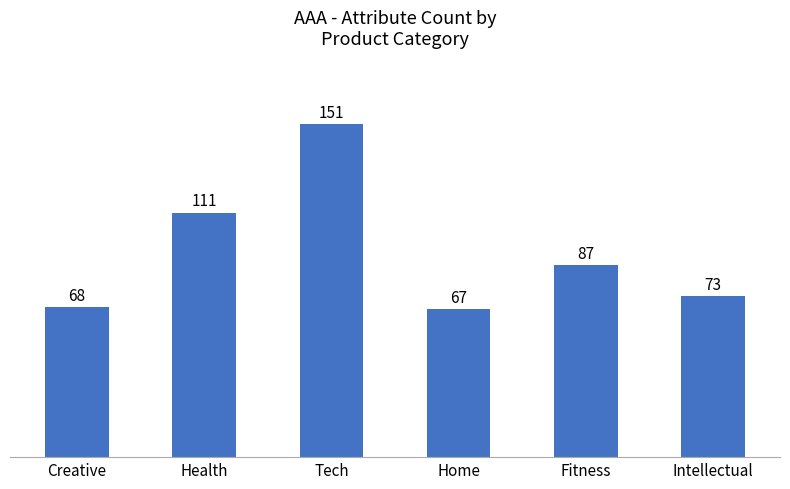

What is the difference between the values at Tech and Creative?

83